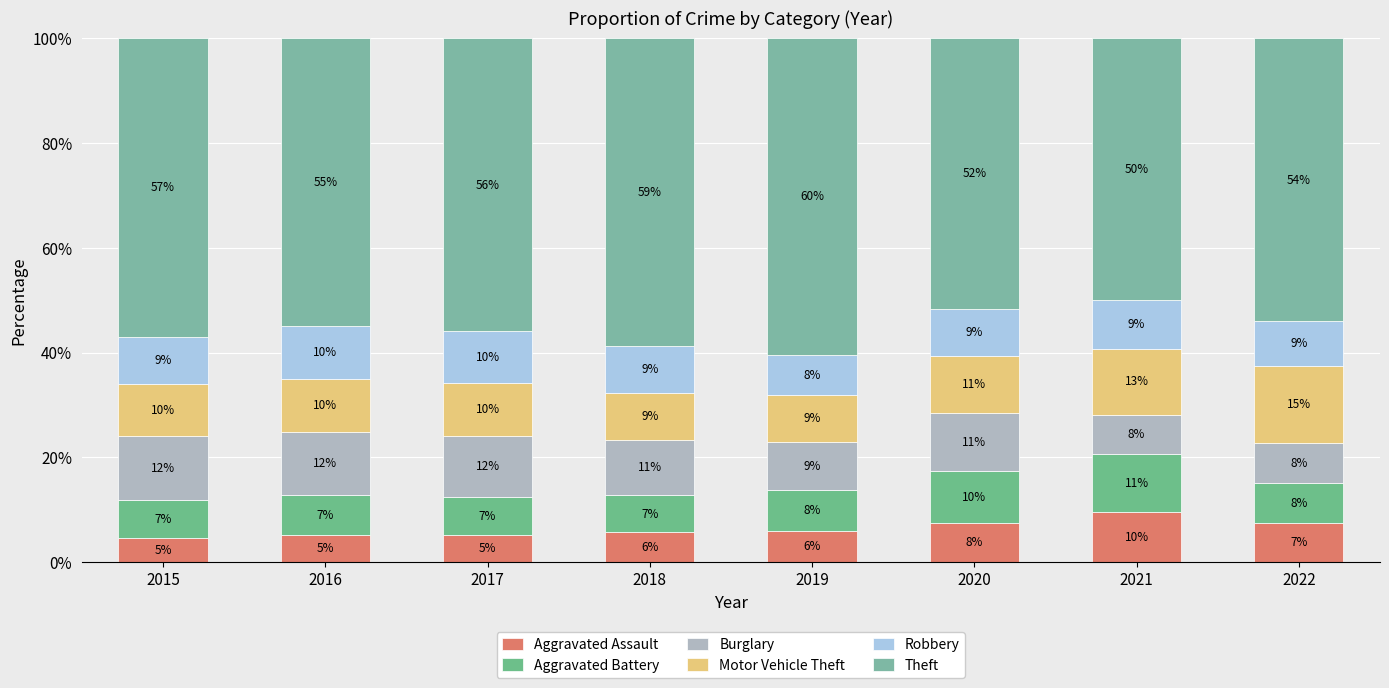

At which label is Theft closest to 55?

2016